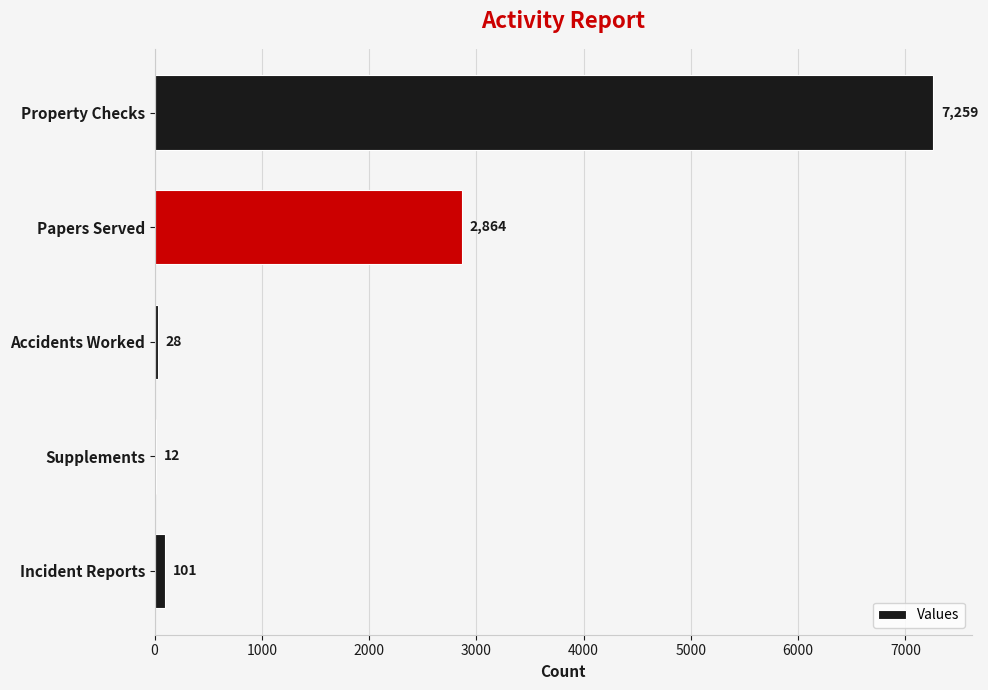

The value at Supplements is 12. True or false?

True